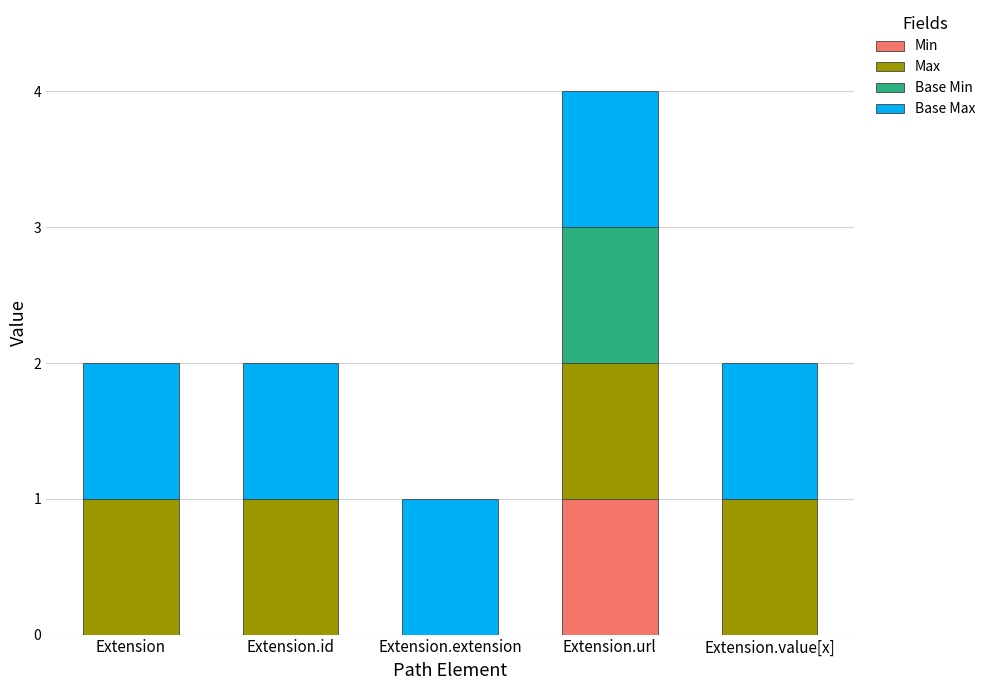

At which label does Min reach its peak?

Extension.url